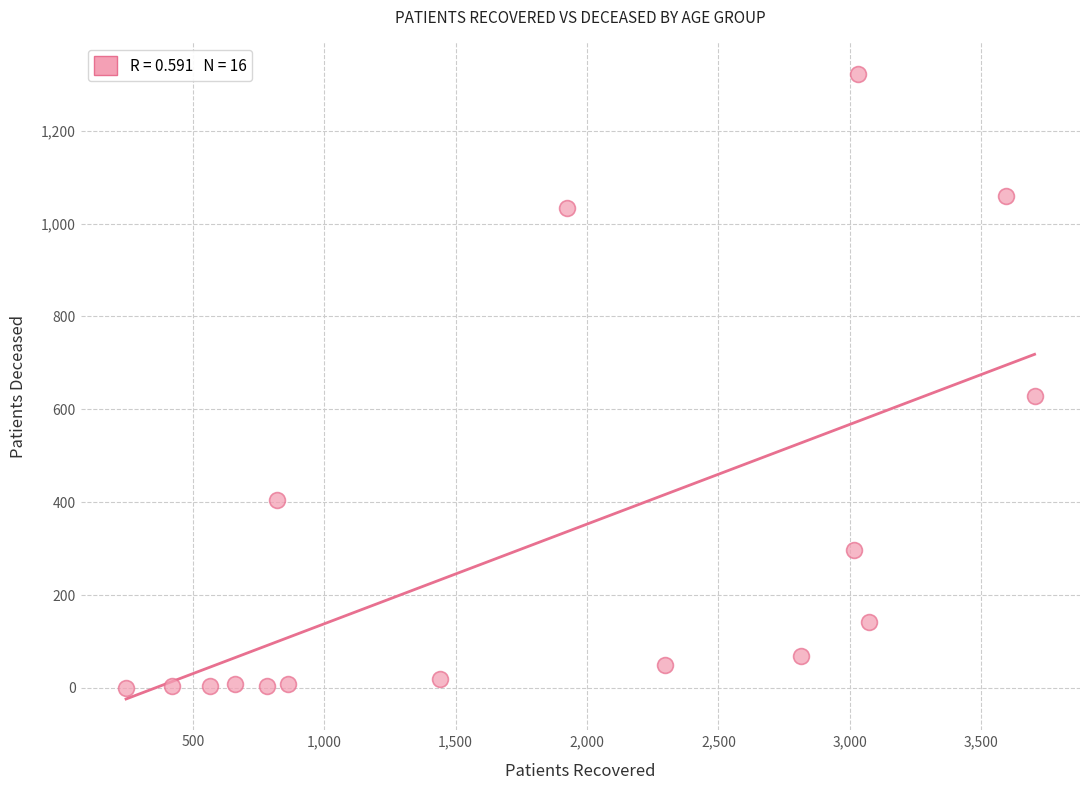

What Y value in the scatter plot is closest to 661?

629